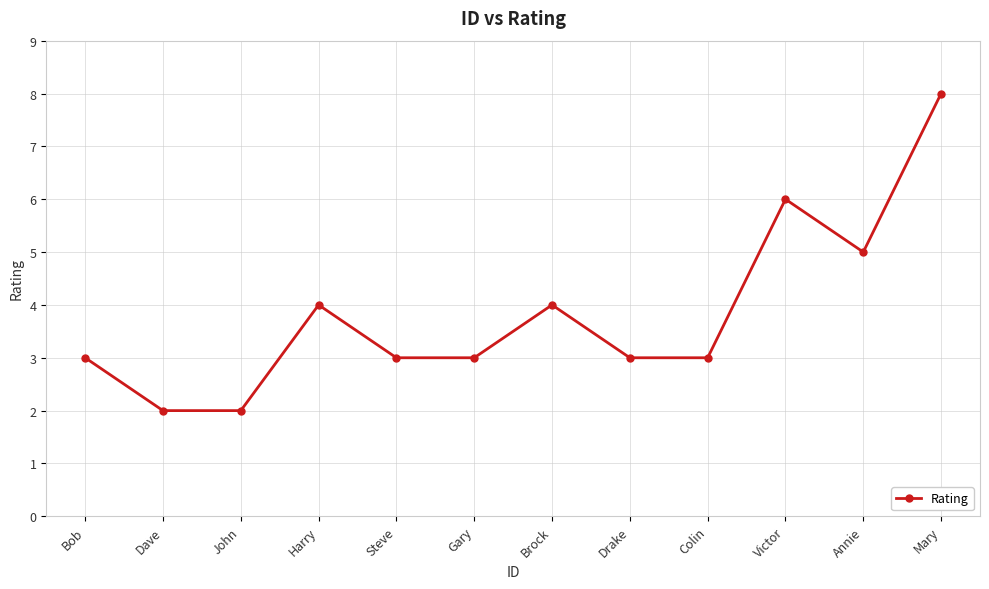

What is the difference between the maximum and minimum values?

6